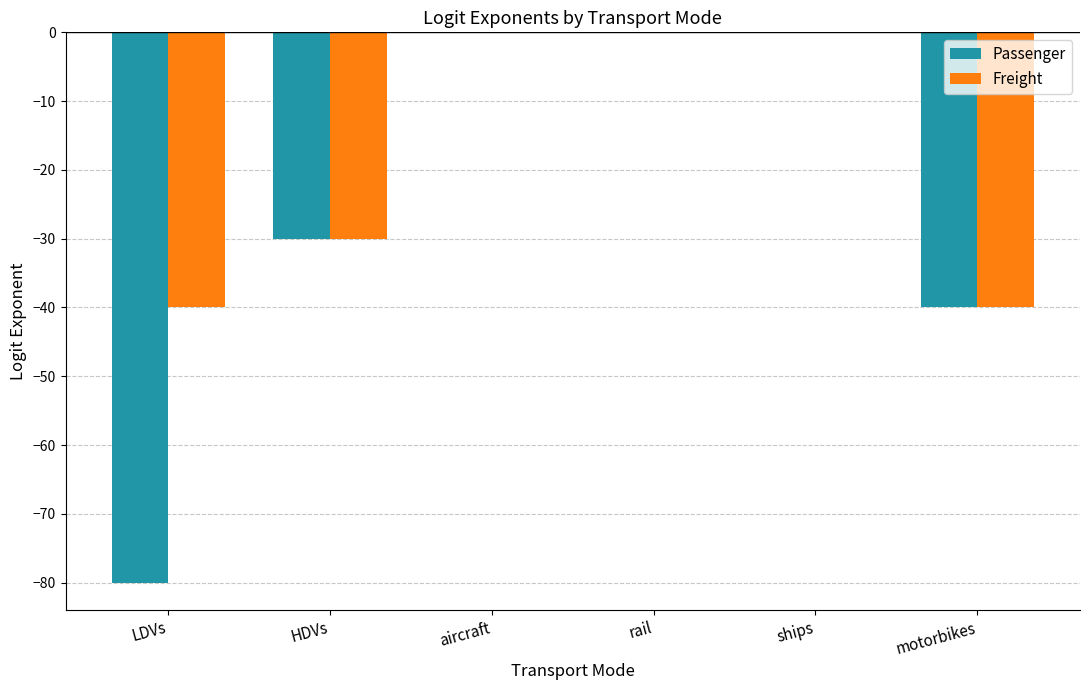

Is the value of Freight at HDVs greater than the value of Passenger at motorbikes?

Yes